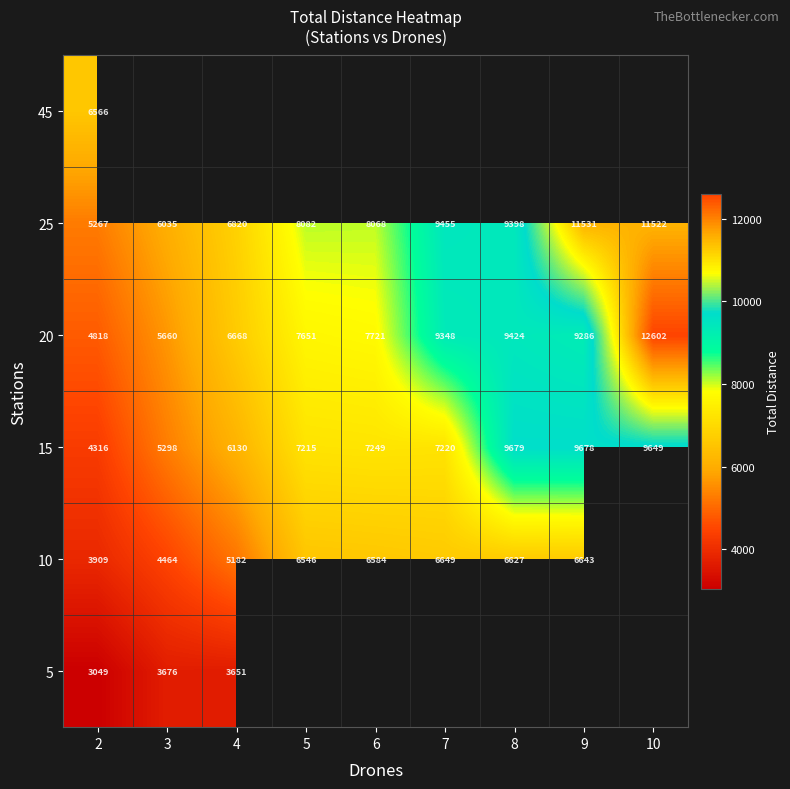

Between 3 and 9, which series saw the biggest shift?

25